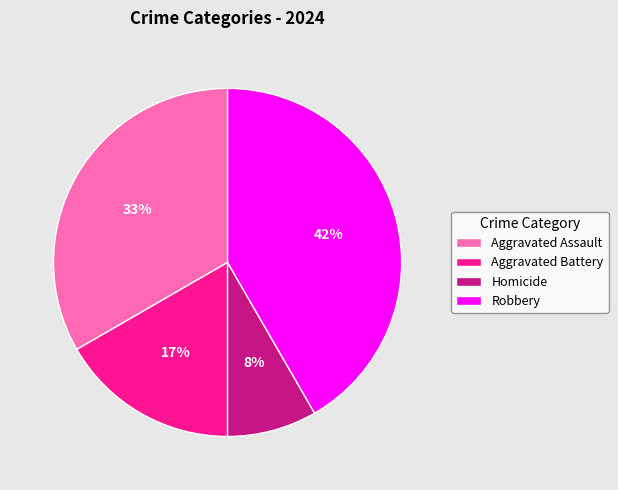

Between Aggravated Battery and Robbery, which is larger?

Robbery